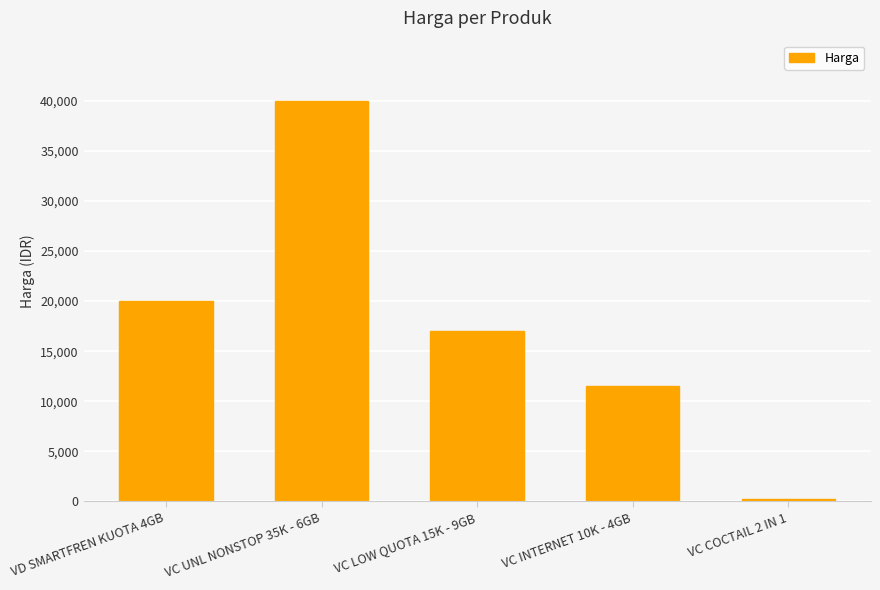

True or false: the data shows 29848 at VD SMARTFREN KUOTA 4GB.

False